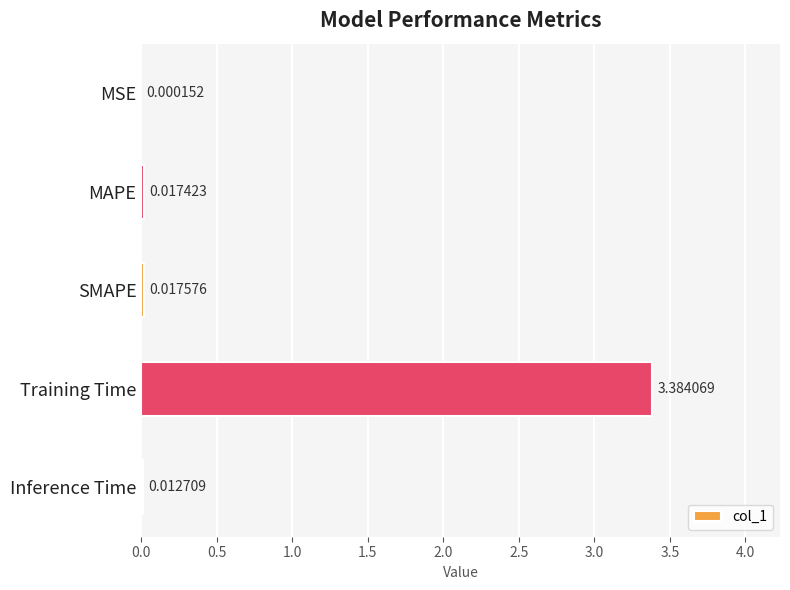

What is the sum of all values?

3.4